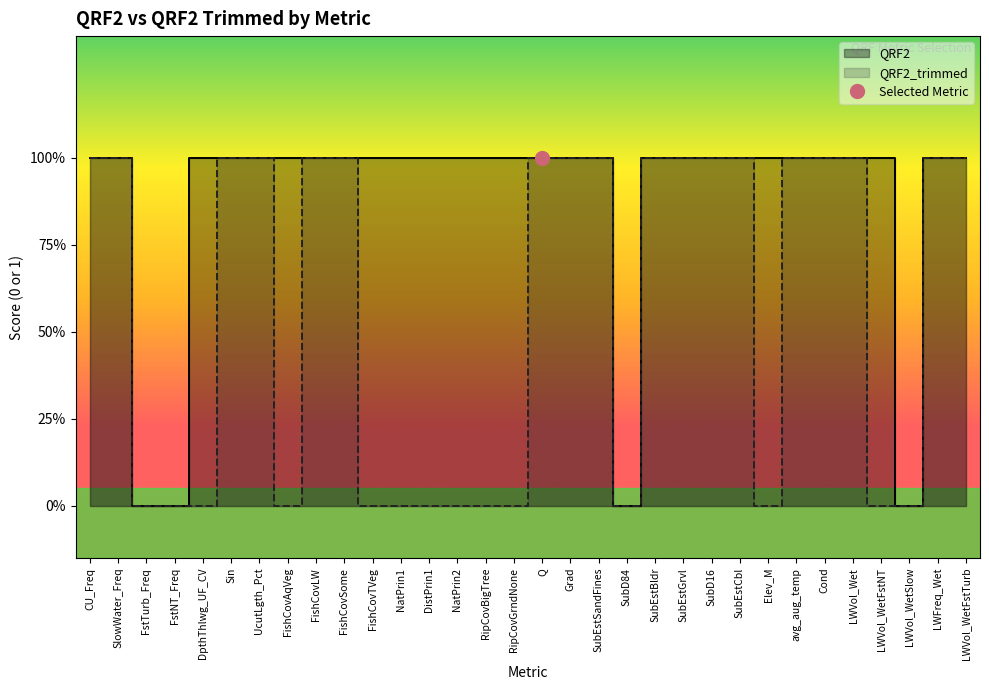

What are all the series names shown in the legend?

QRF2_trimmed, QRF2